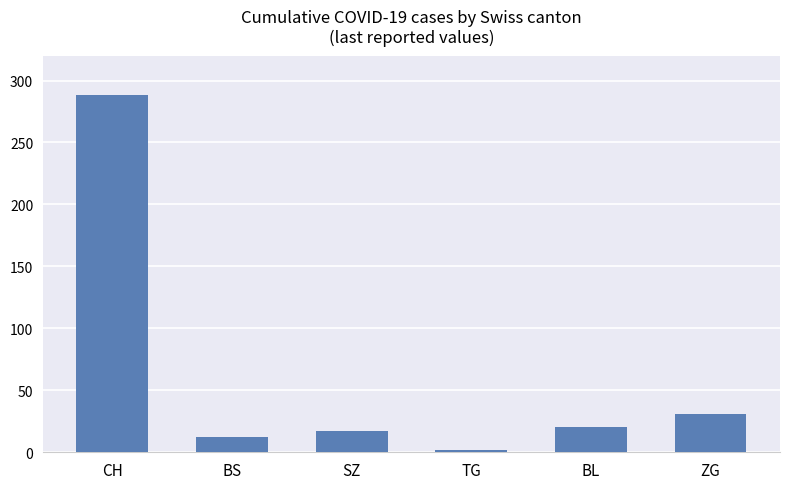

Are the bars horizontal?

No